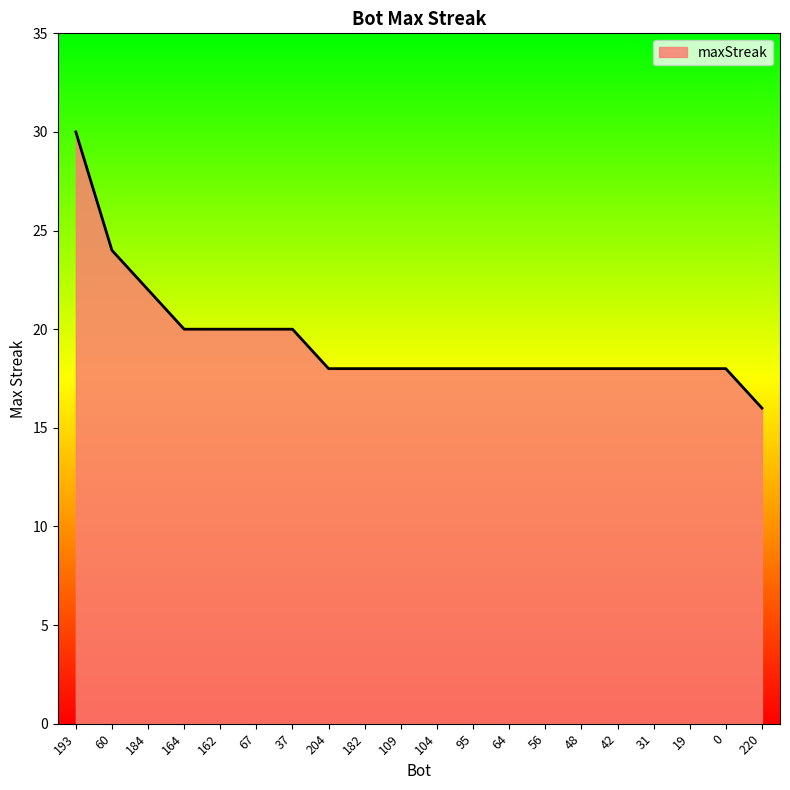

How many lines are shown in the chart?

1